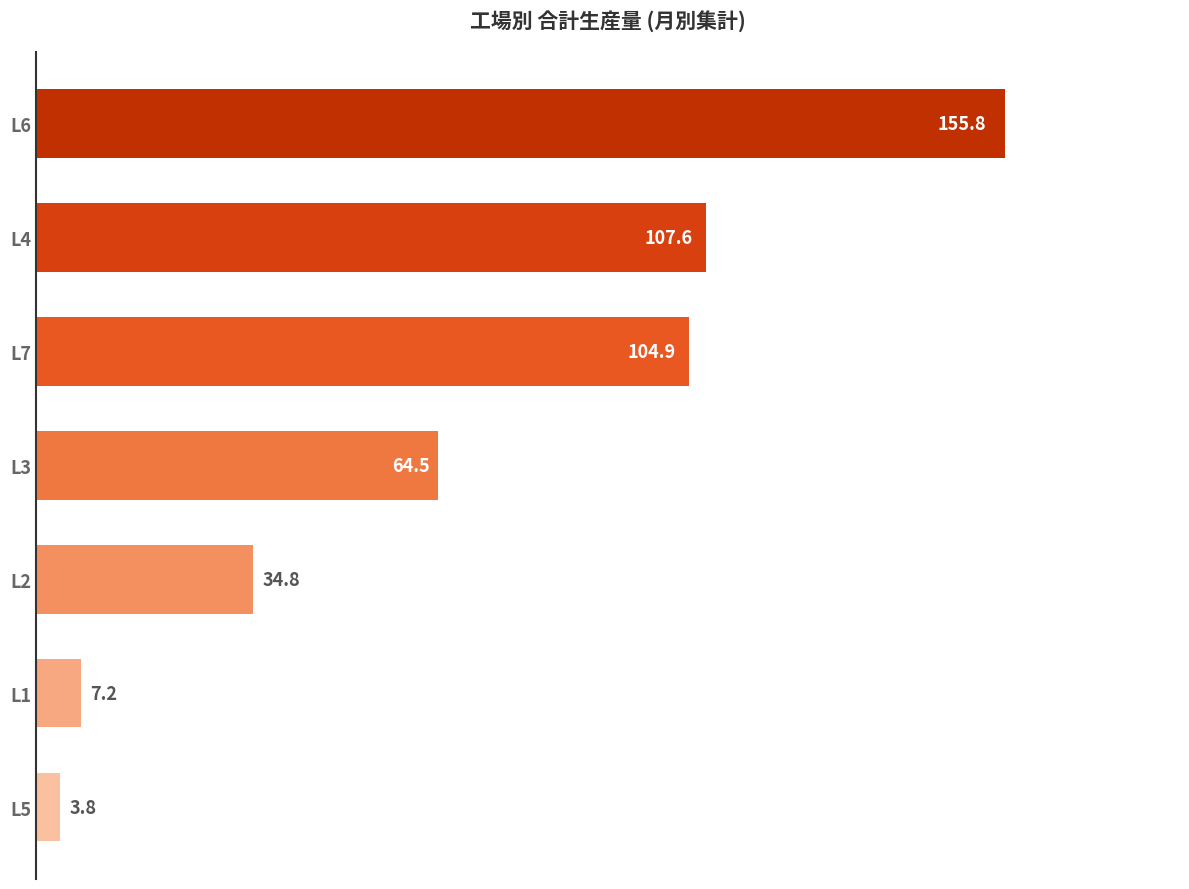

Rank the categories by value from lowest to highest.

L5, L1, L2, L3, L7, L4, L6